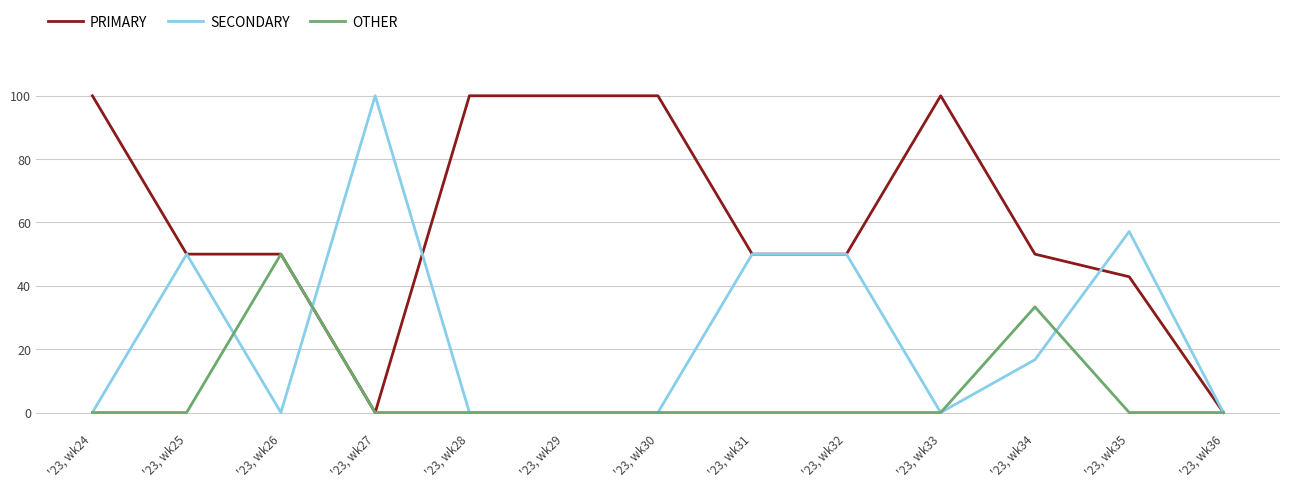

How many lines are shown in the chart?

3